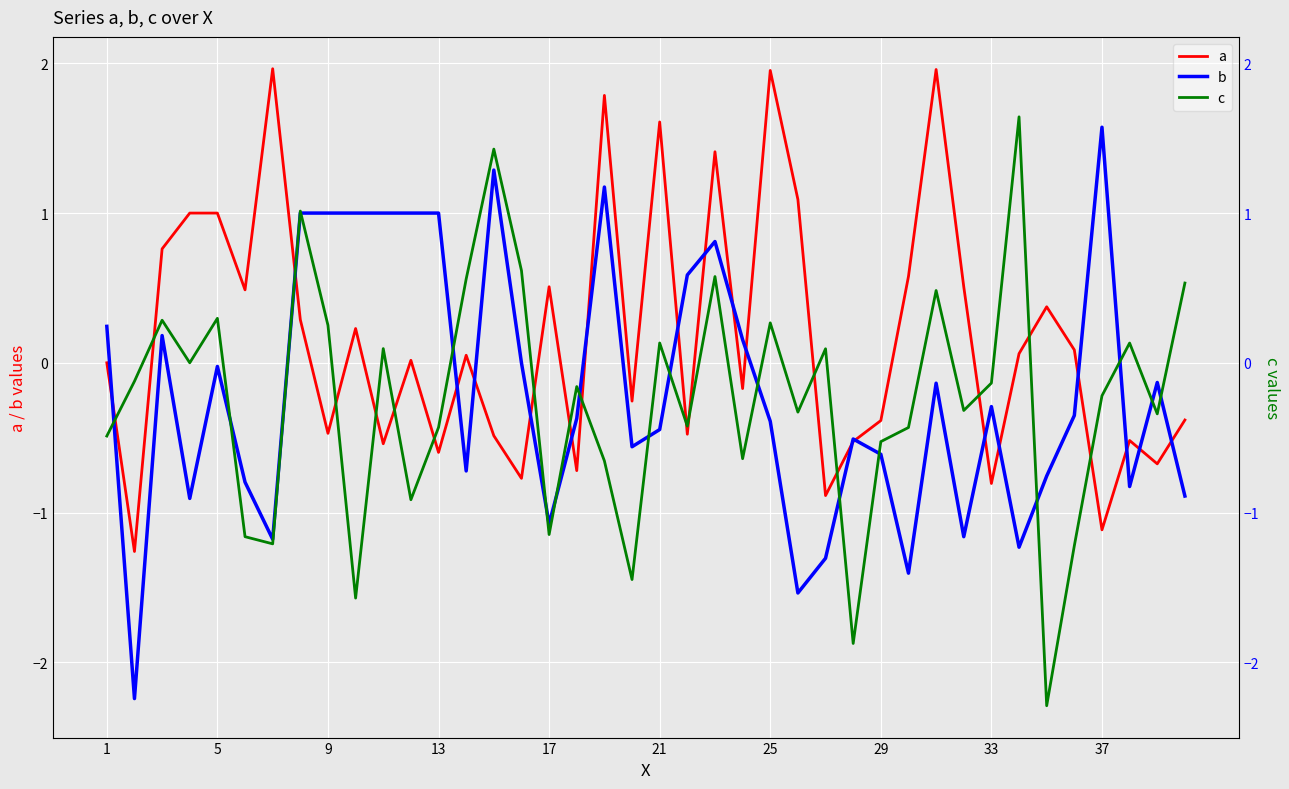

How many categories are shown in the chart?

40